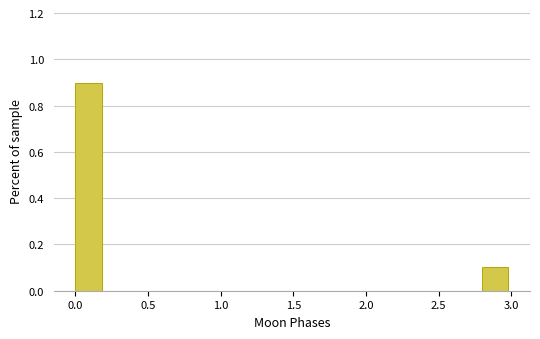

Which range on the x-axis has the tallest bar?

0.0 to 0.2